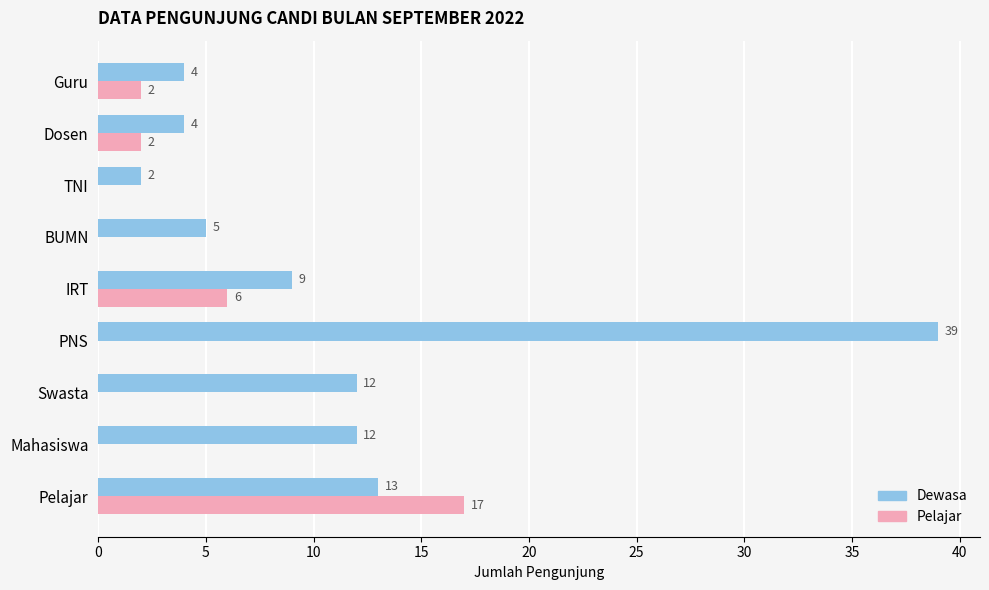

The value of Dewasa at Pelajar is 13. True or false?

True